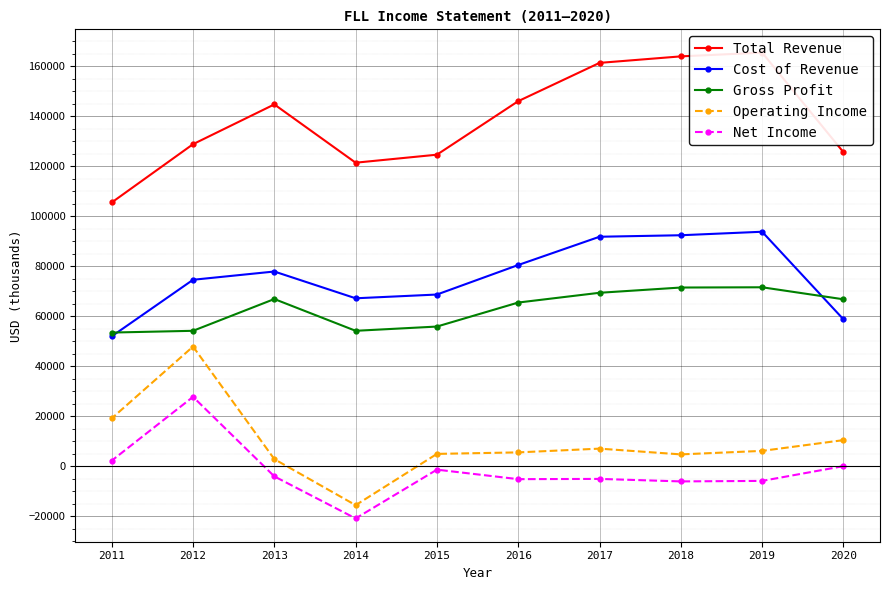

Between 2020 and 2019, which series saw the biggest shift?

Total Revenue